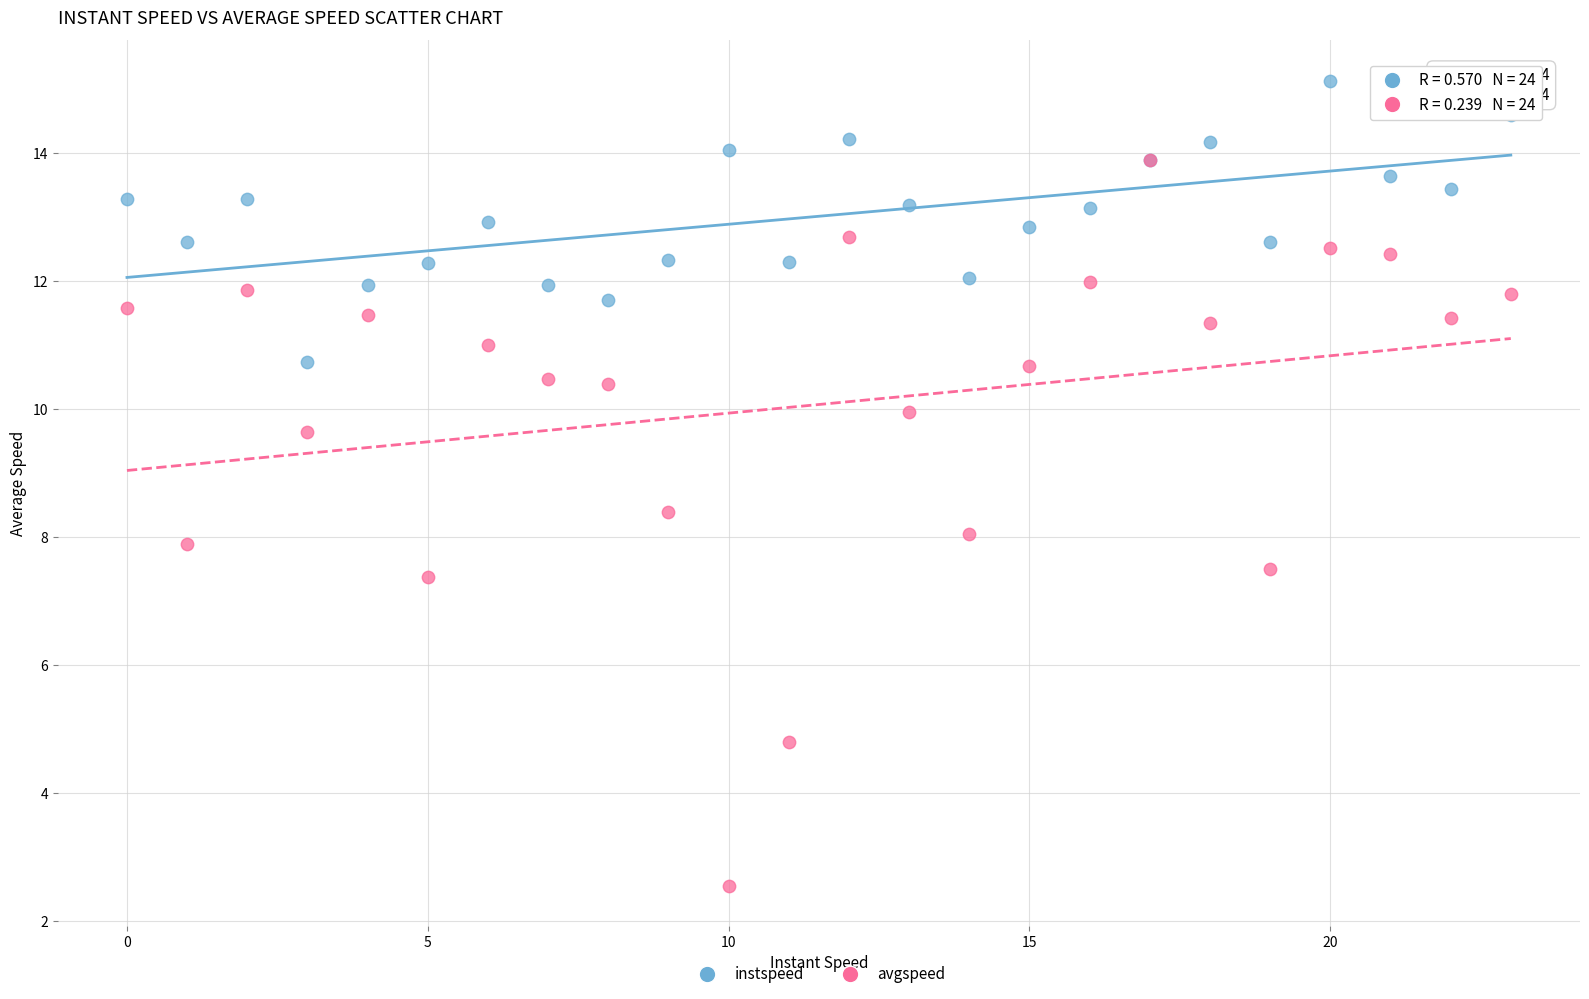

Which series contains the highest Y value?

instspeed